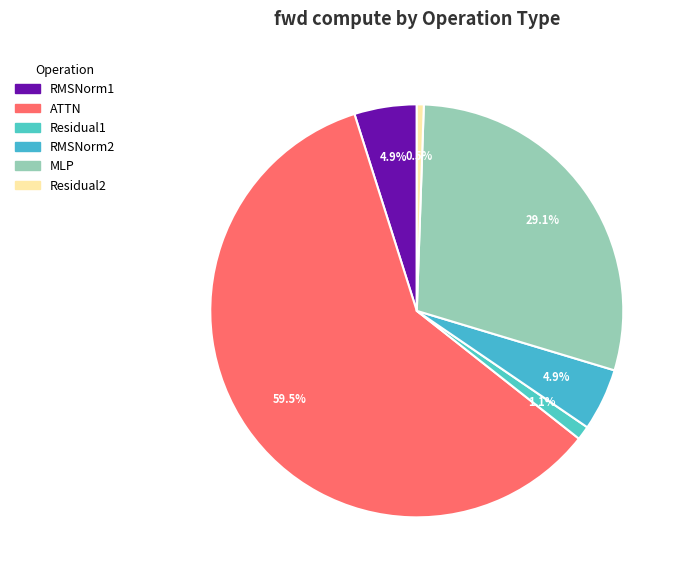

Is there a majority slice in this chart?

Yes